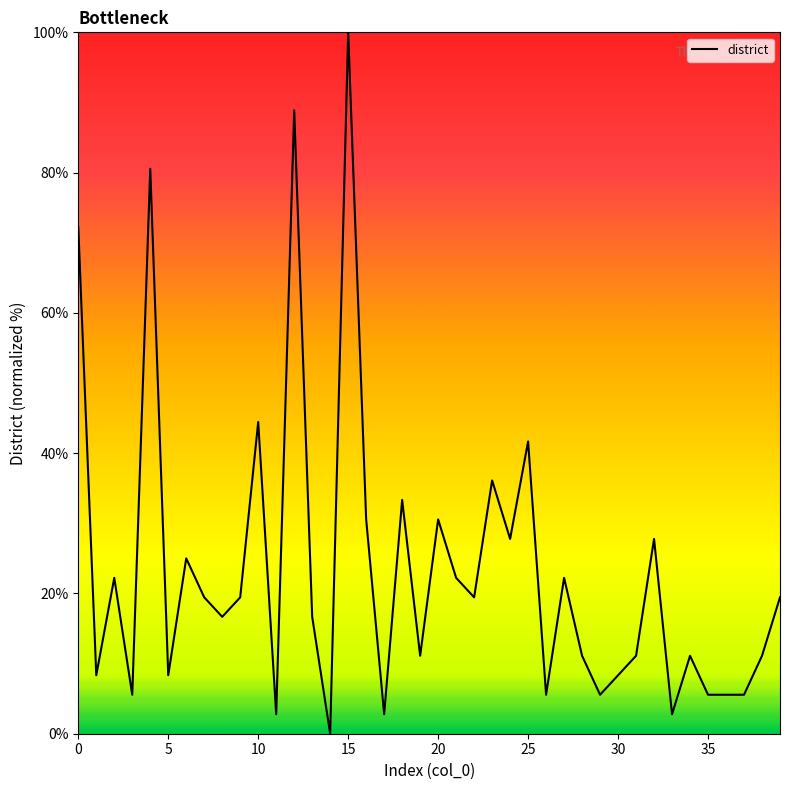

What is the greatest value displayed?

100.0